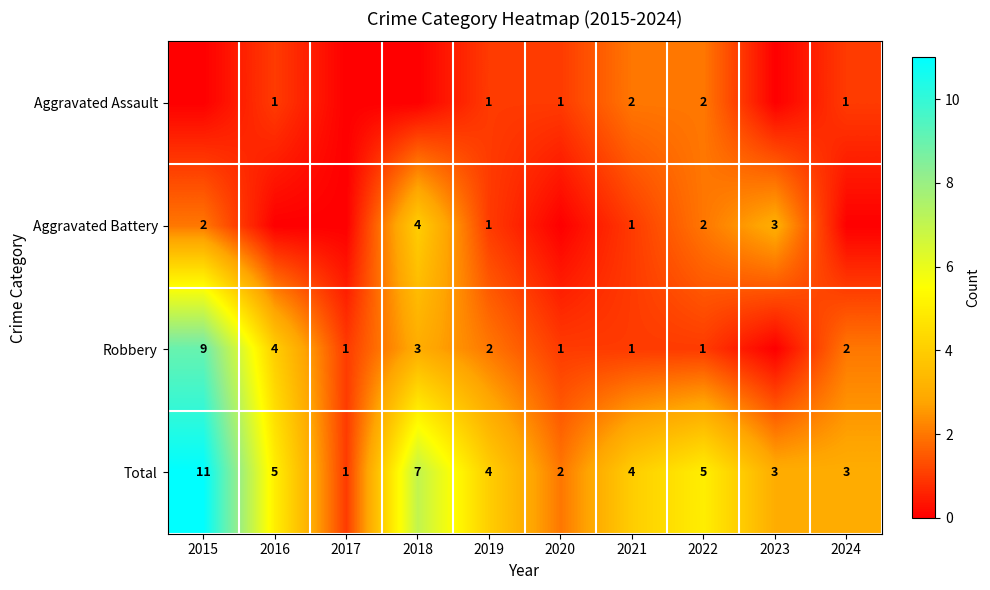

What is the sum of the Total values at 2019 and 2022?

9